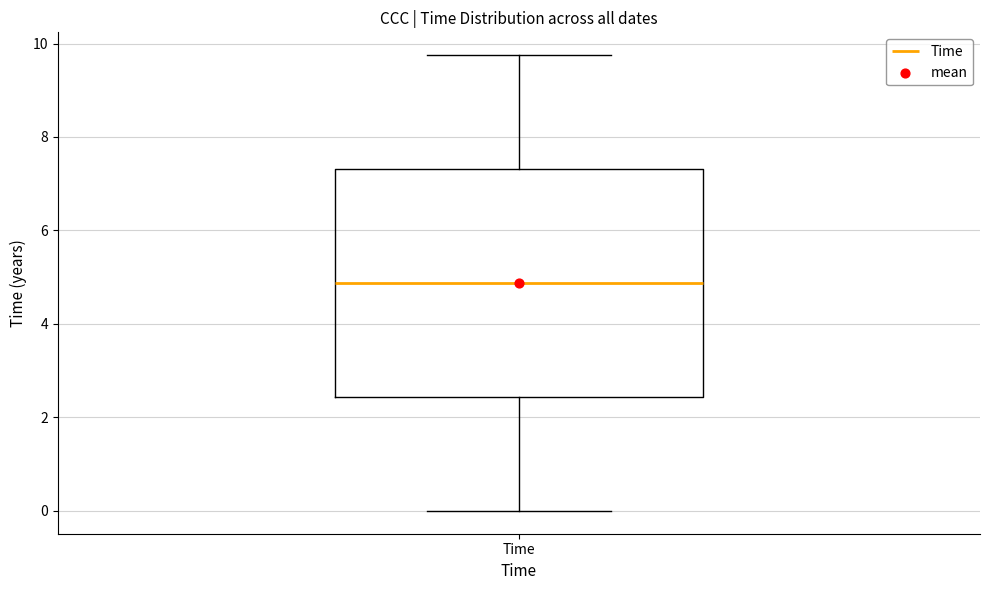

Transcribe this box plot: give where the median line is, the range the box spans, and where the two whiskers end, as read against the y-axis. The values are not printed on the chart, so give them approximately, as read against the axis.

median 4.8, box 2.4 to 7.4, whiskers 0.0 to 9.8